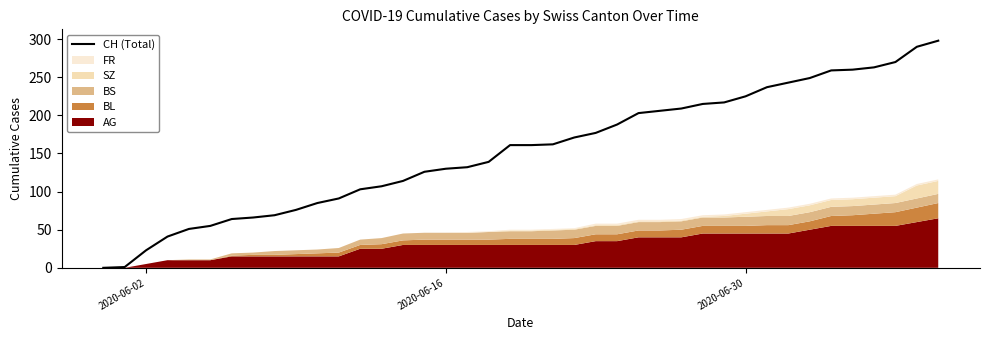

The CH (Total) series shows 74 at 2020-06-16. True or false?

False